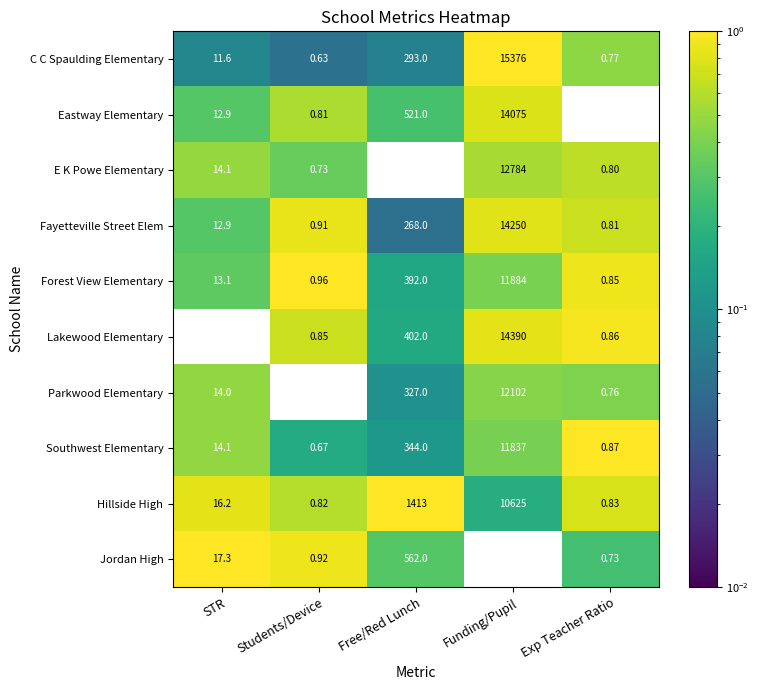

Which series changed the most between Students/Device and Exp Teacher Ratio?

Southwest Elementary